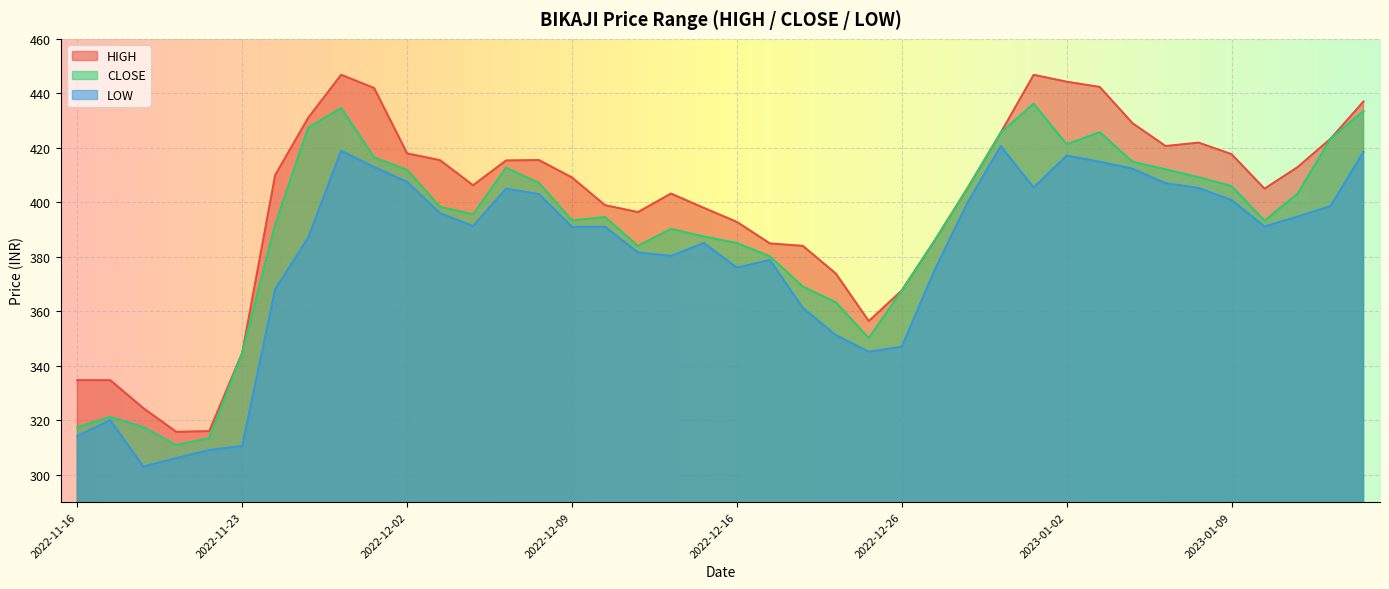

What is the value of the LOW point at the 24th from the left?

351.2